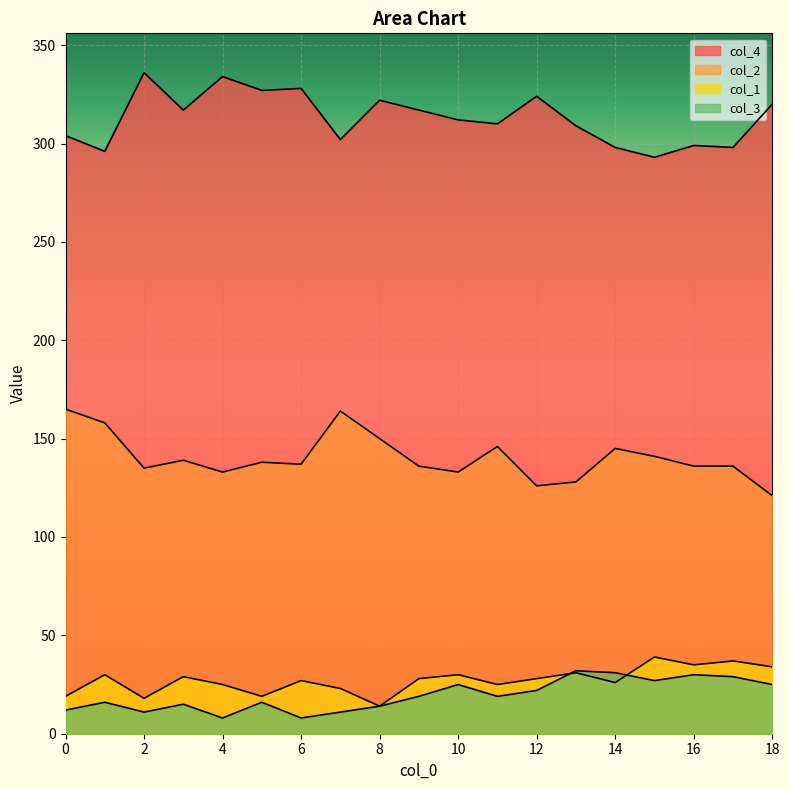

At which category does col_2 reach its first local peak?

3